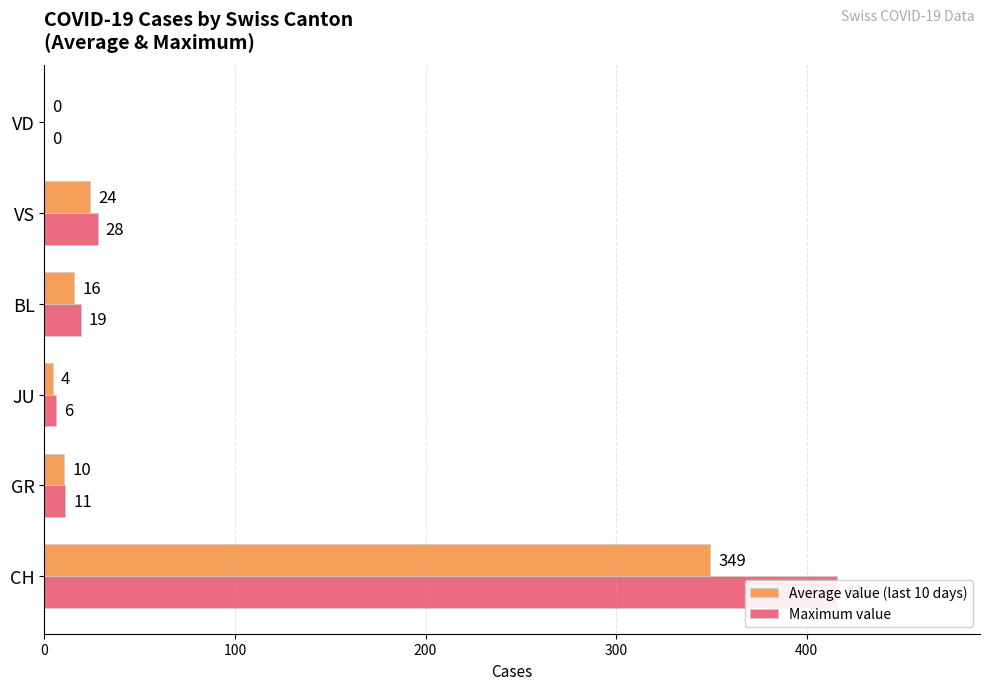

Which series has the largest range (max minus min)?

Maximum value